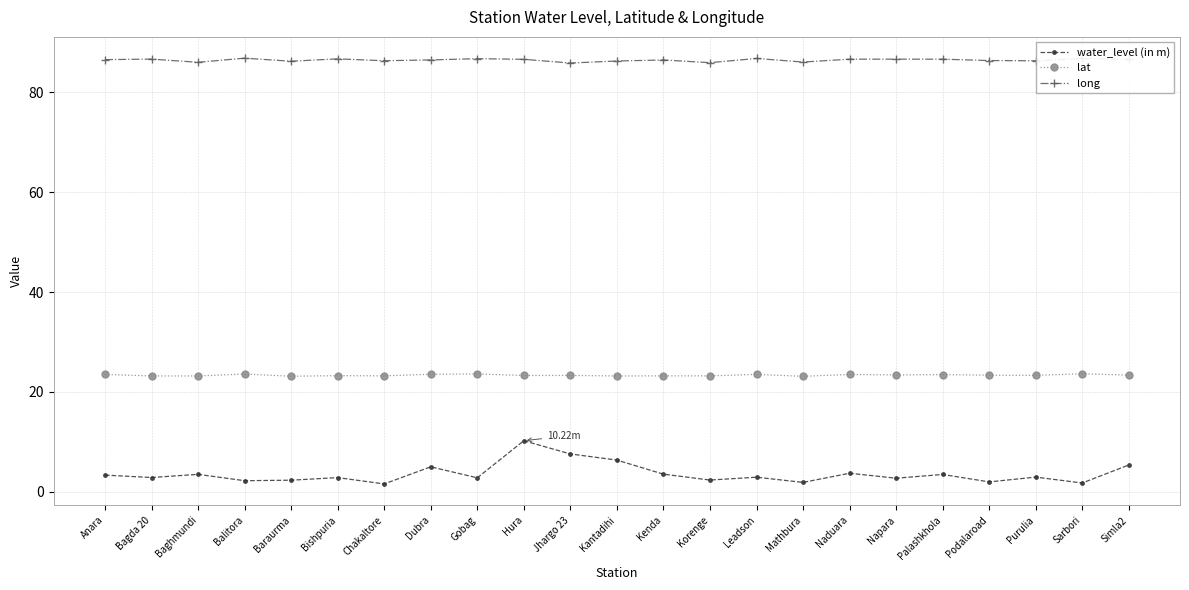

How many lines are shown in the chart?

3